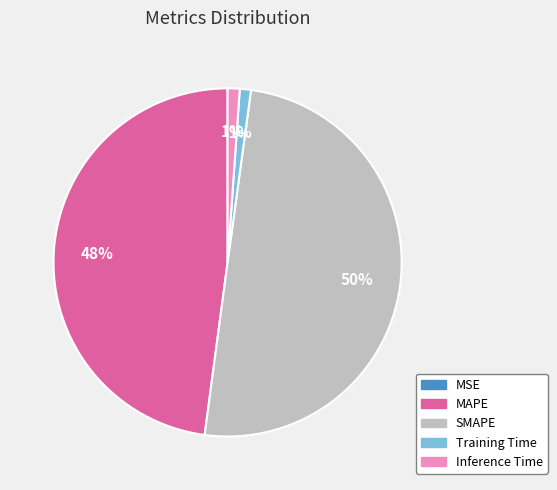

Which slice is the largest?

SMAPE